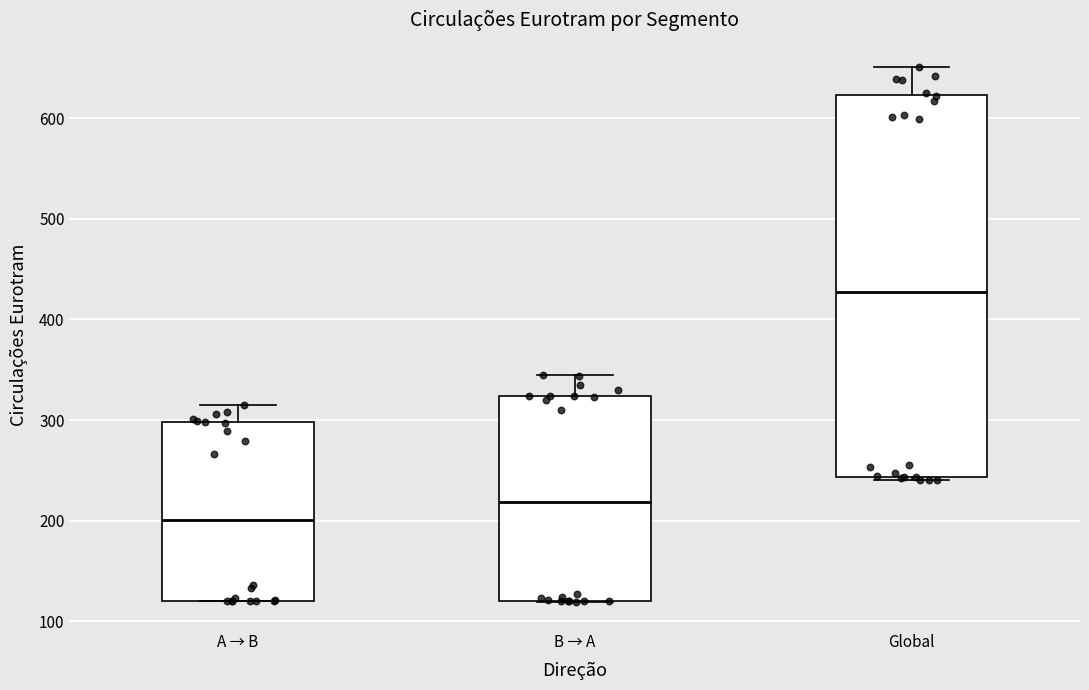

Which box is the tallest, from its lower edge to its upper edge?

Global